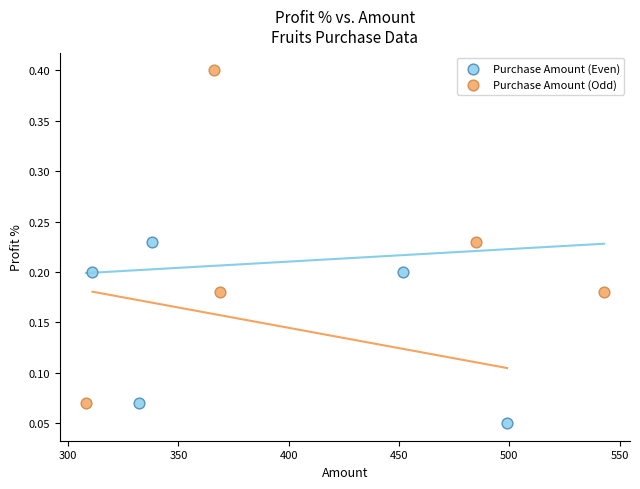

Which series contains the highest Y value?

Purchase Amount (Odd)